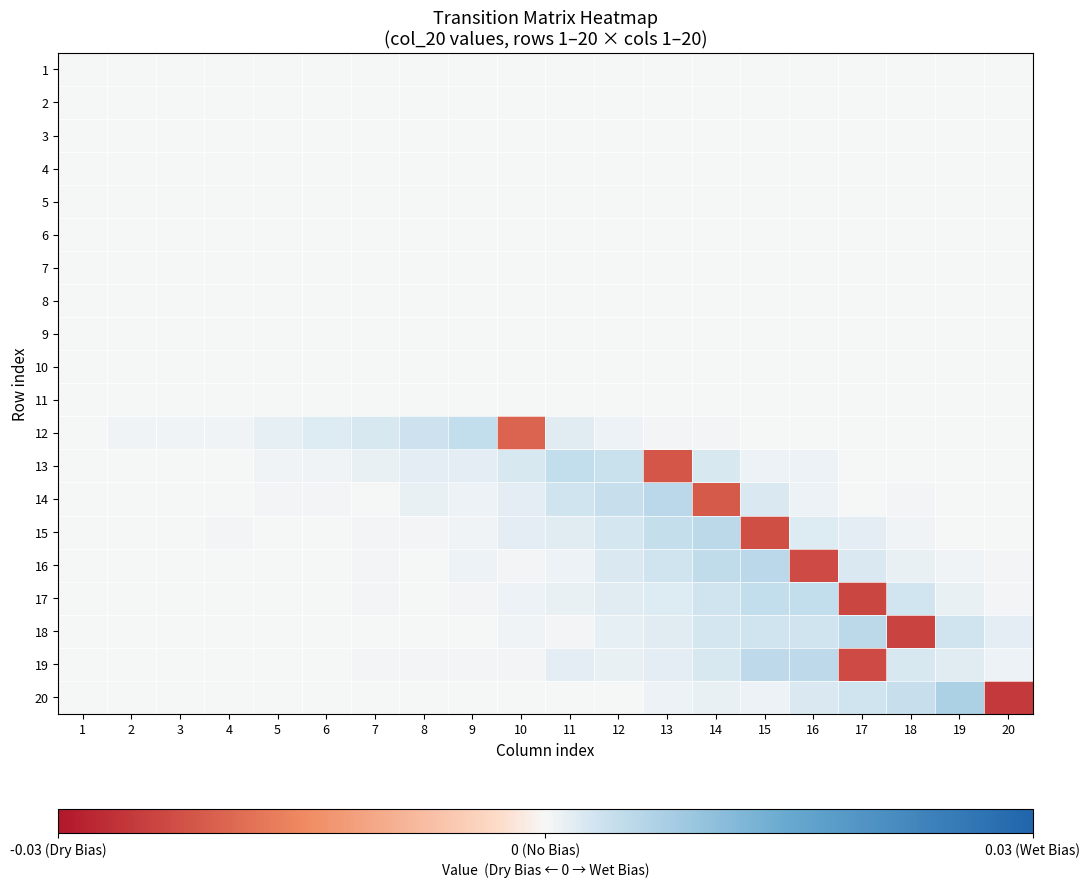

Which category has the highest value across all series?

19